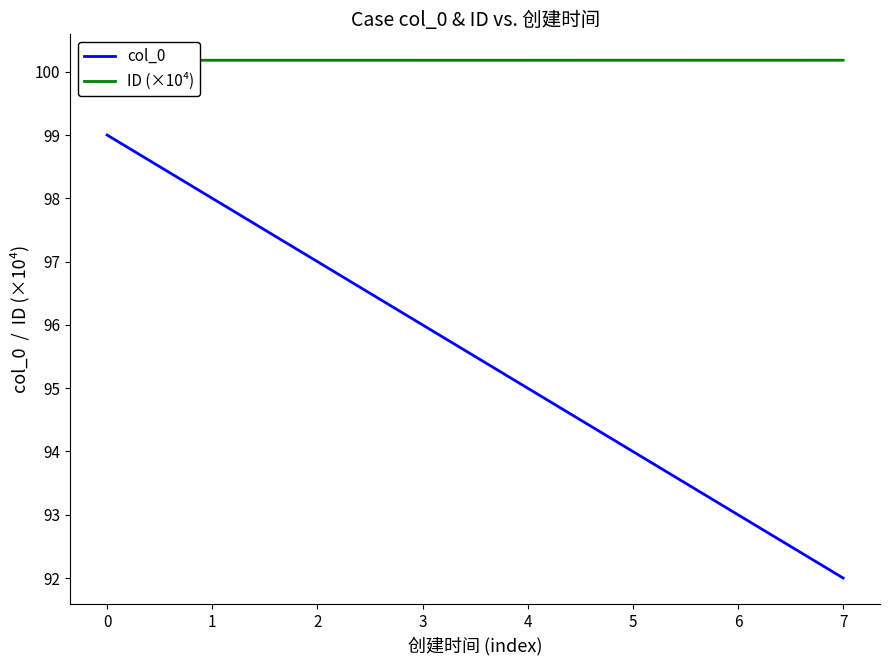

What value does the ID (×10⁴) series have at 4?

100.2